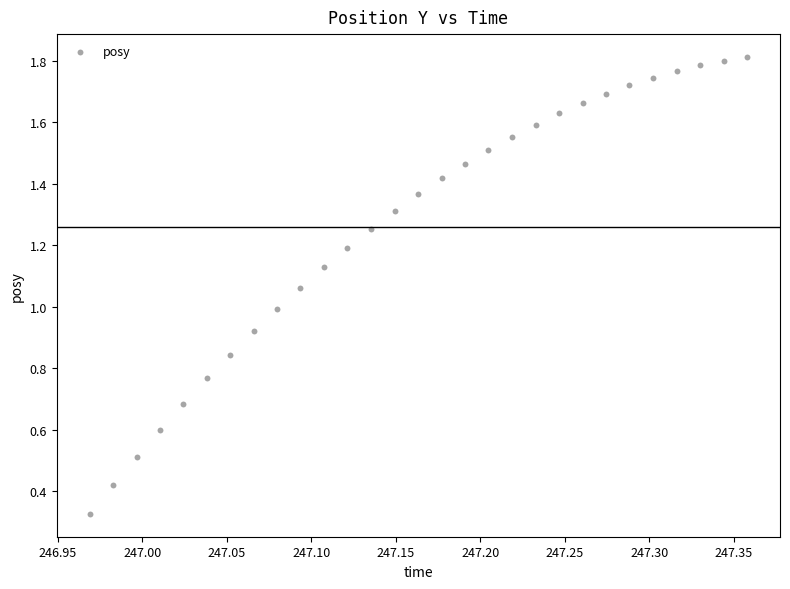

How many points are shown in the scatter plot?

29